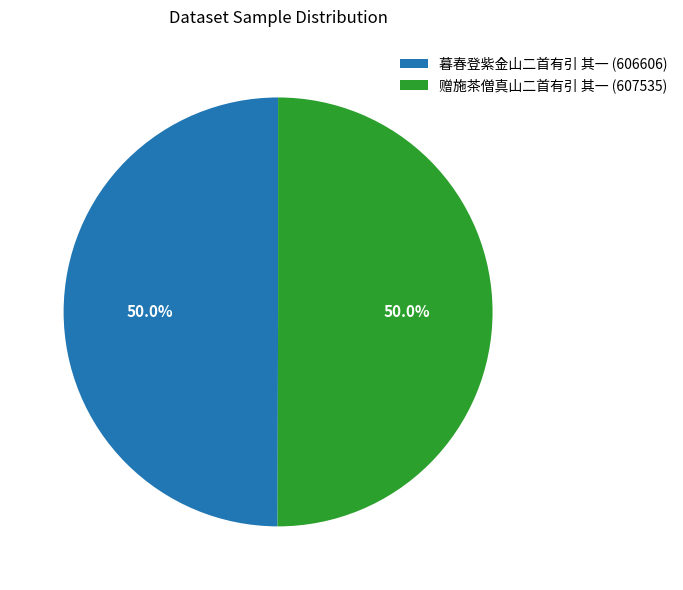

True or false: 赠施茶僧真山二首有引 其一 accounts for 65% of the total.

False